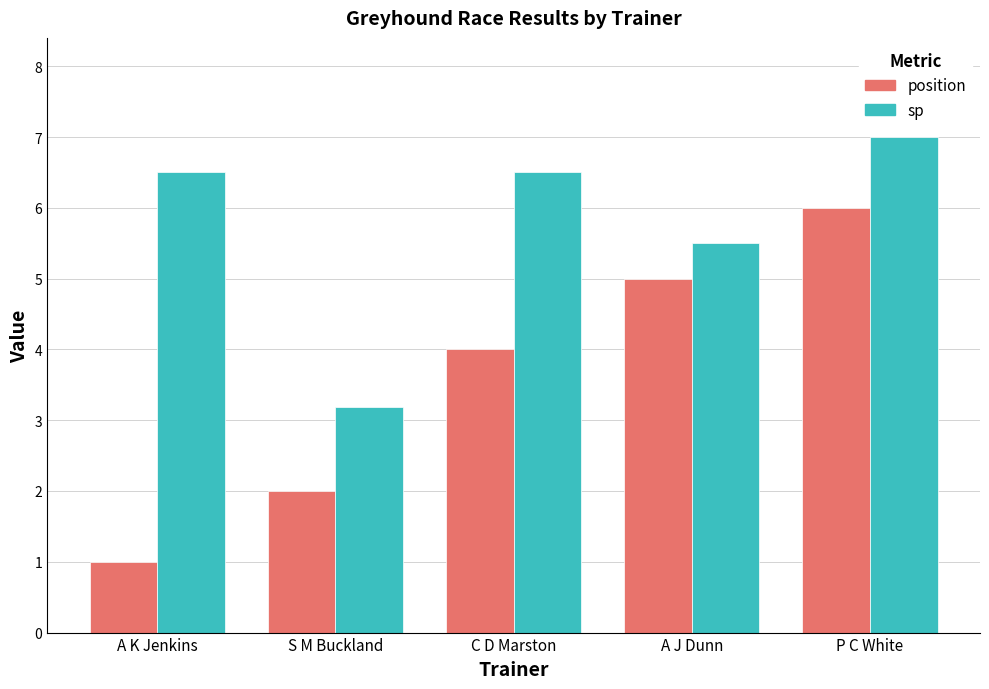

At which category is the sum across all series the highest?

P C White